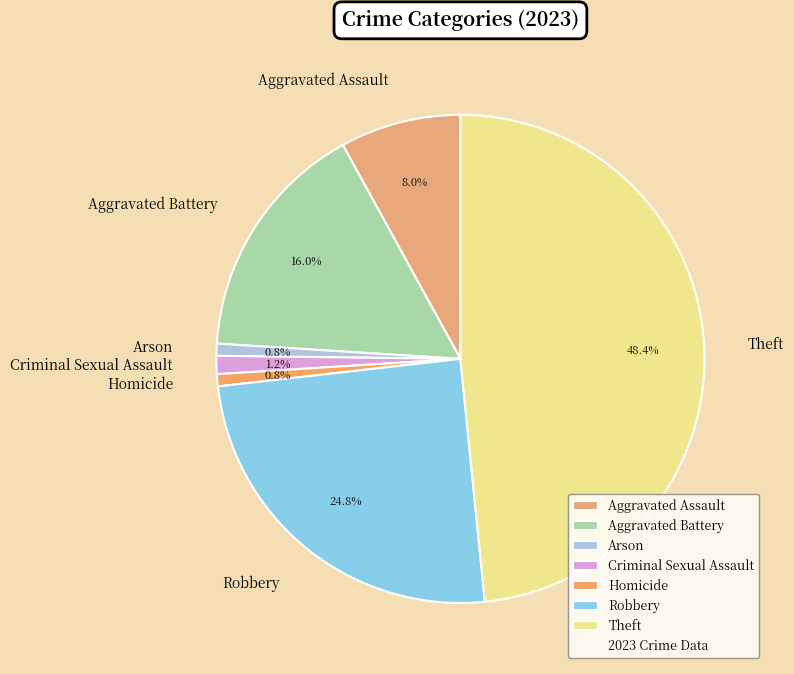

Is it true that Aggravated Assault is 17% of the pie?

False